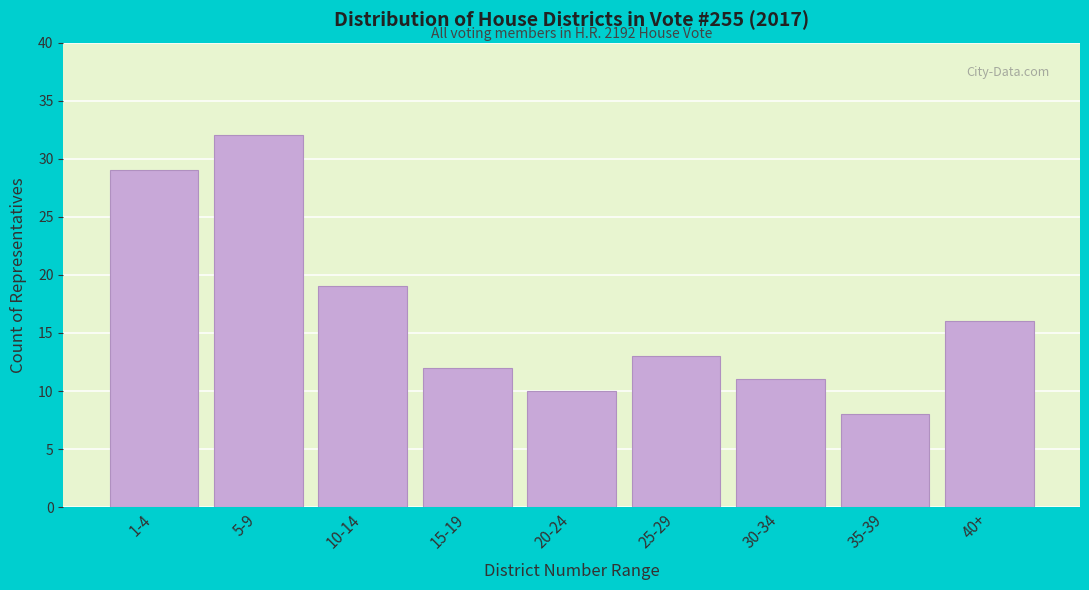

Reading left to right, transcribe all the data shown in this chart.

1-4=29	5-9=32	10-14=19	15-19=12	20-24=10	25-29=13	30-34=11	35-39=8	40+=16